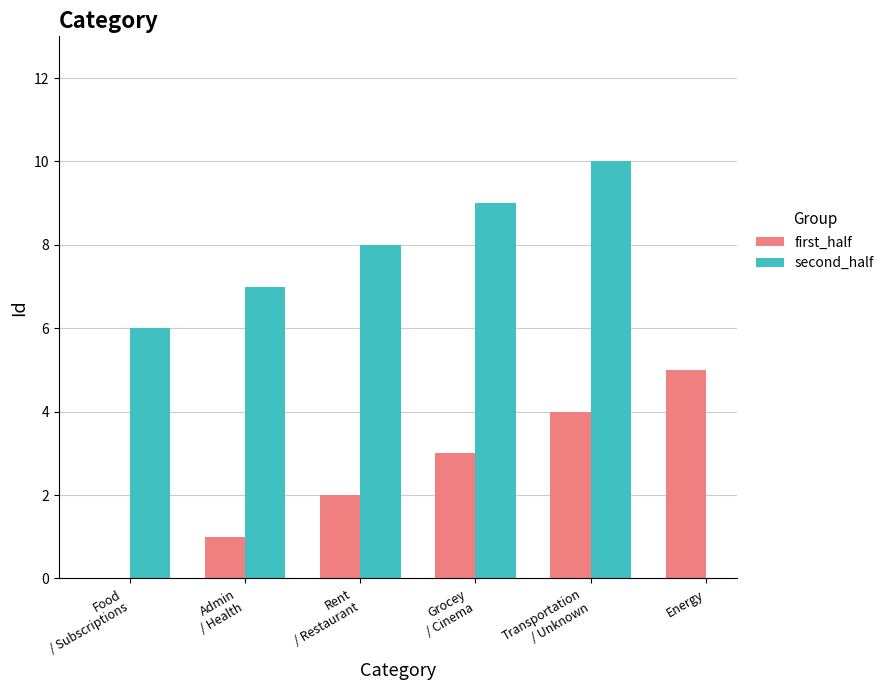

At which label is the value closest to 5?

Energy